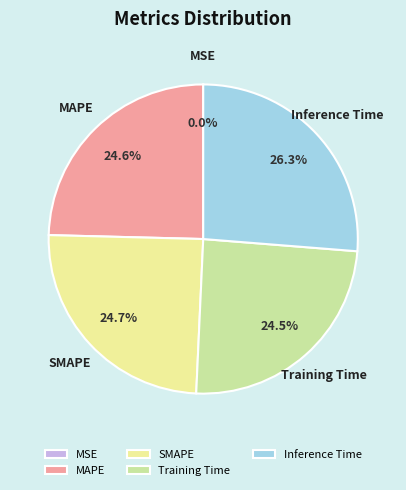

Which slice is the largest?

Inference Time